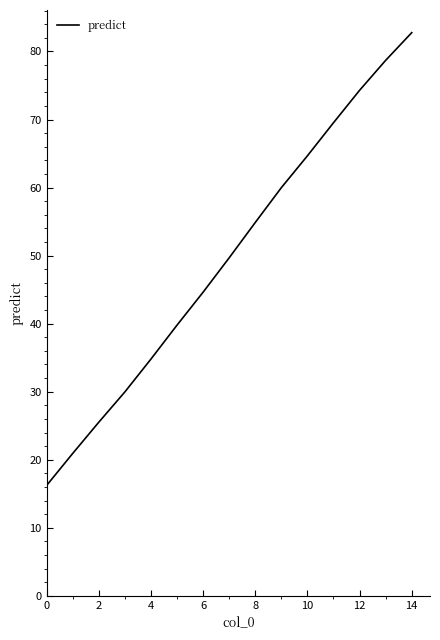

What is the difference between the maximum and minimum values?

66.6